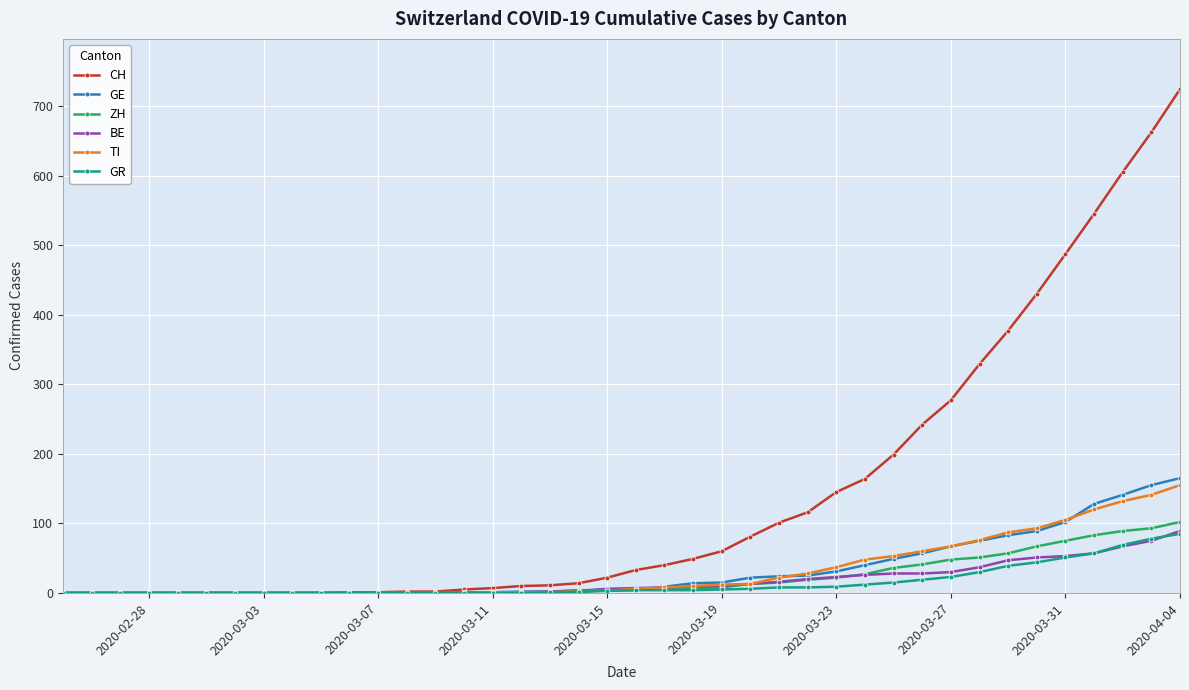

Which series has the largest range (max minus min)?

CH